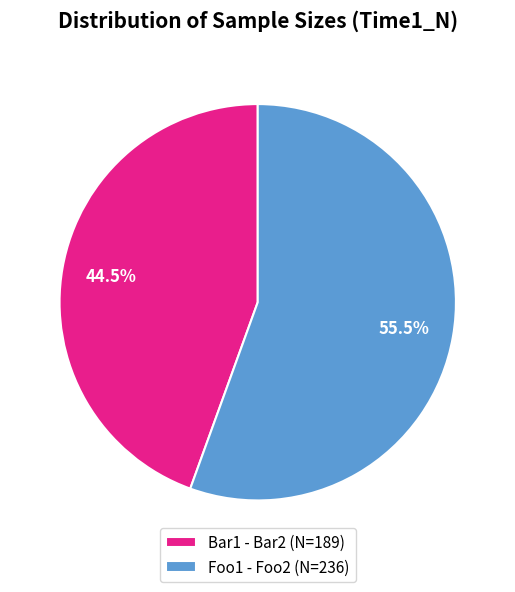

To the nearest percent, what is the average slice percentage?

50%